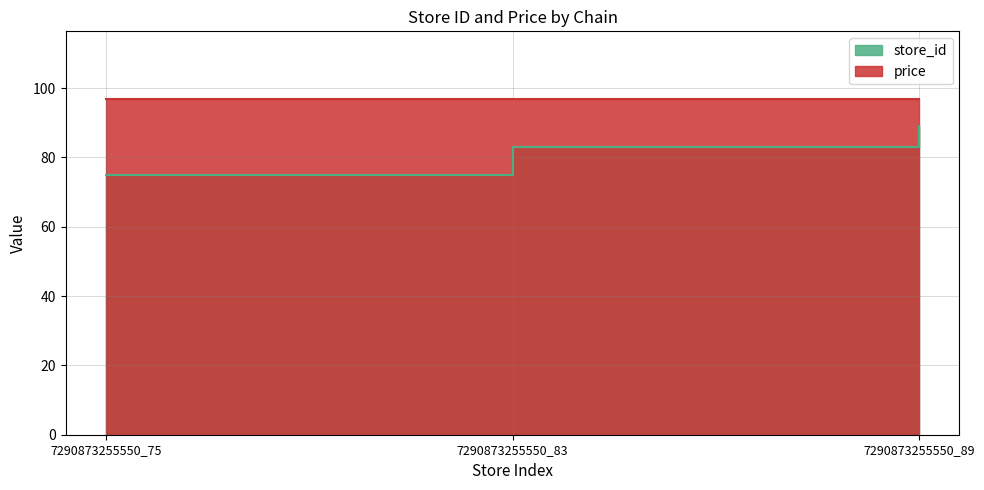

Reading right to left, list all the values displayed in this chart.

89	83	75